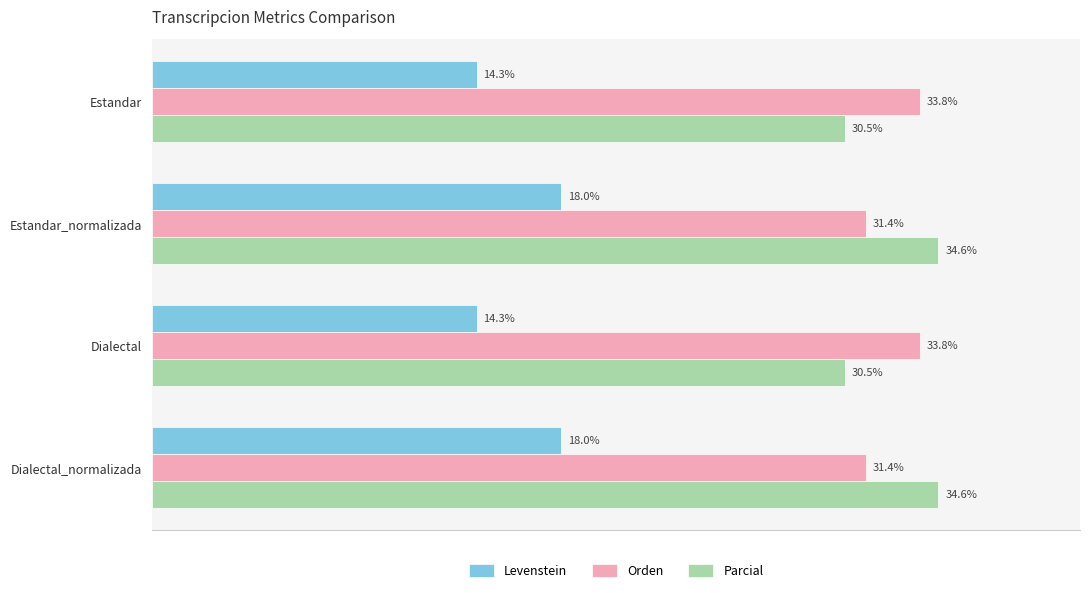

List the series in order of their peak value, lowest first.

Levenstein, Orden, Parcial